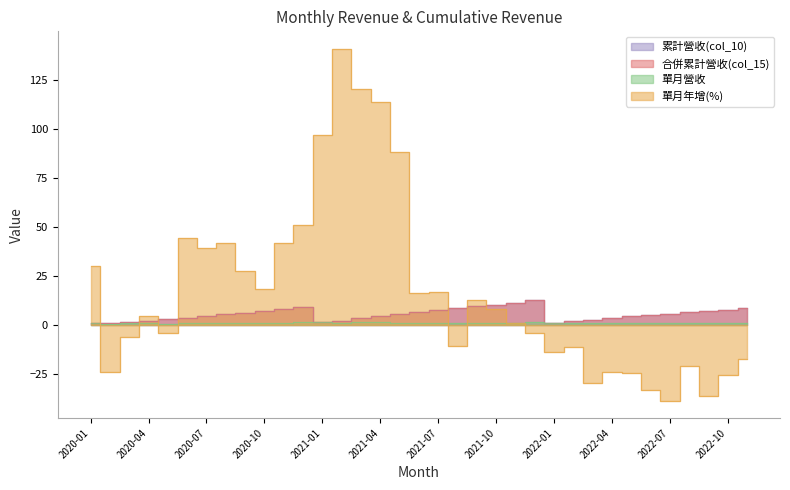

Where is 合併累計營收(col_15) nearest to the value 6?

2020-09